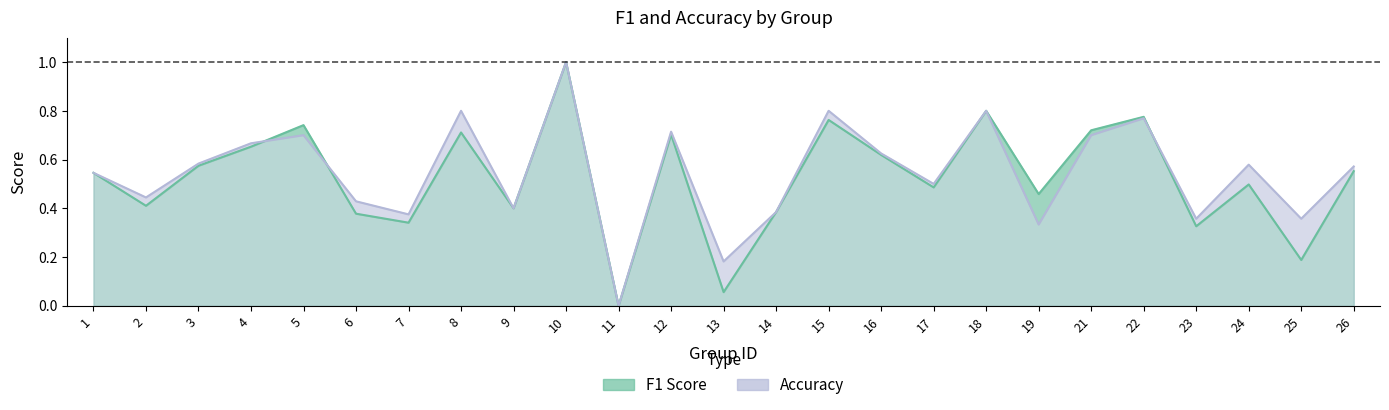

True or false: accuracy and f1 intersect in this chart.

True